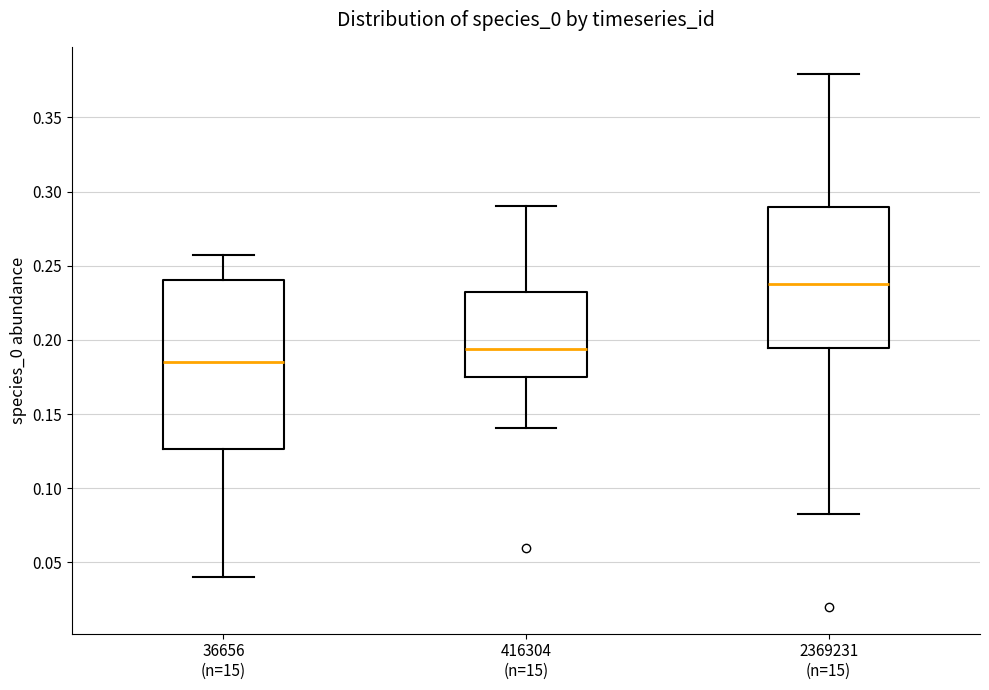

Where is the lower edge of the box for 416304 (n=15) on the y-axis? The values are not printed on the chart, so give them approximately, as read against the axis.

0.175